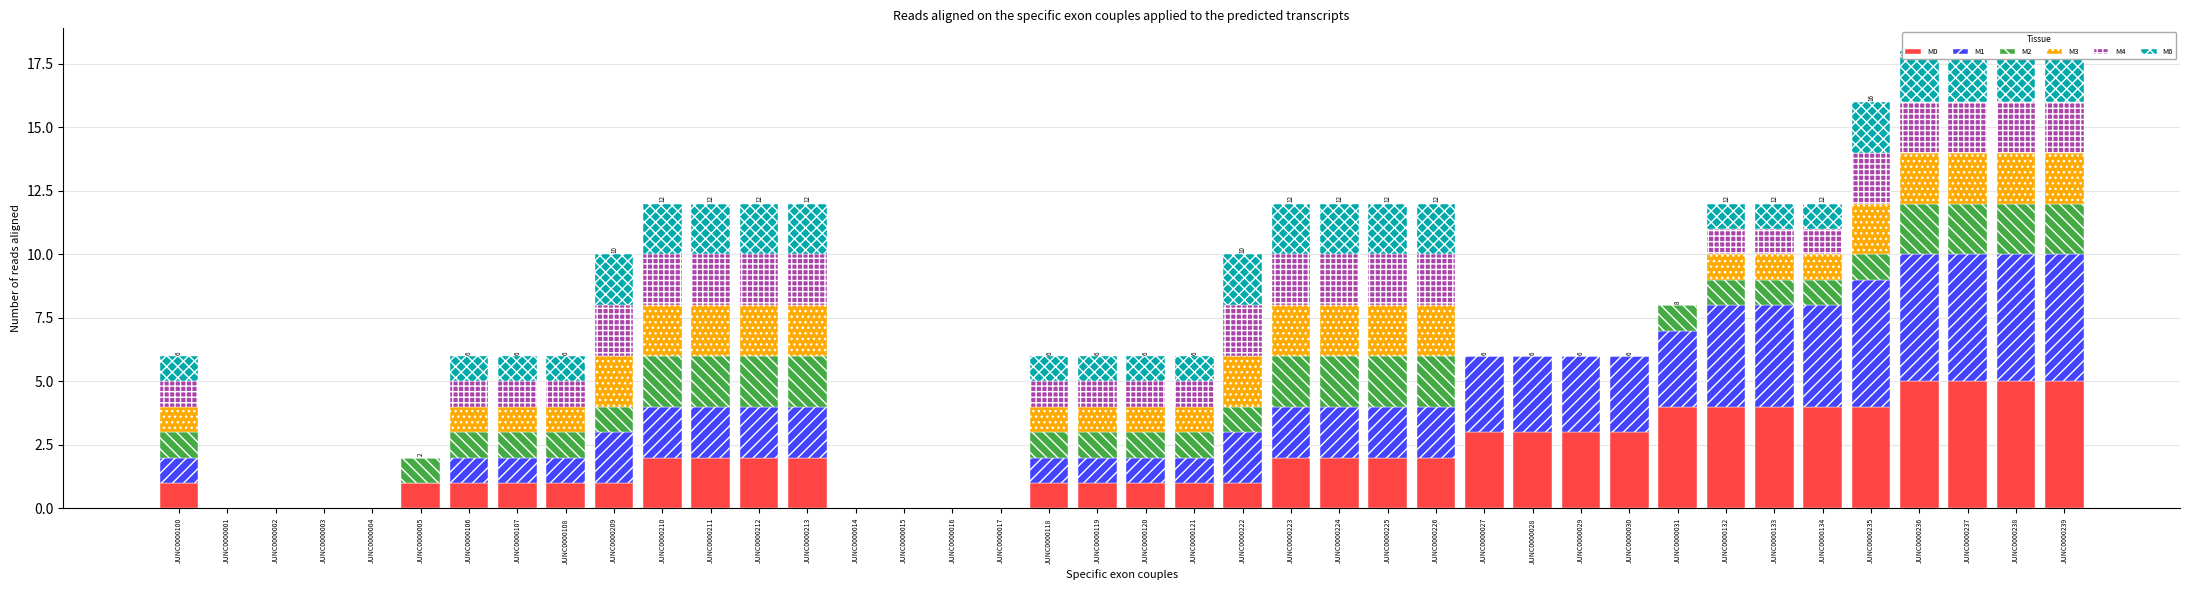

What position from the left is JUNC0000100?

1